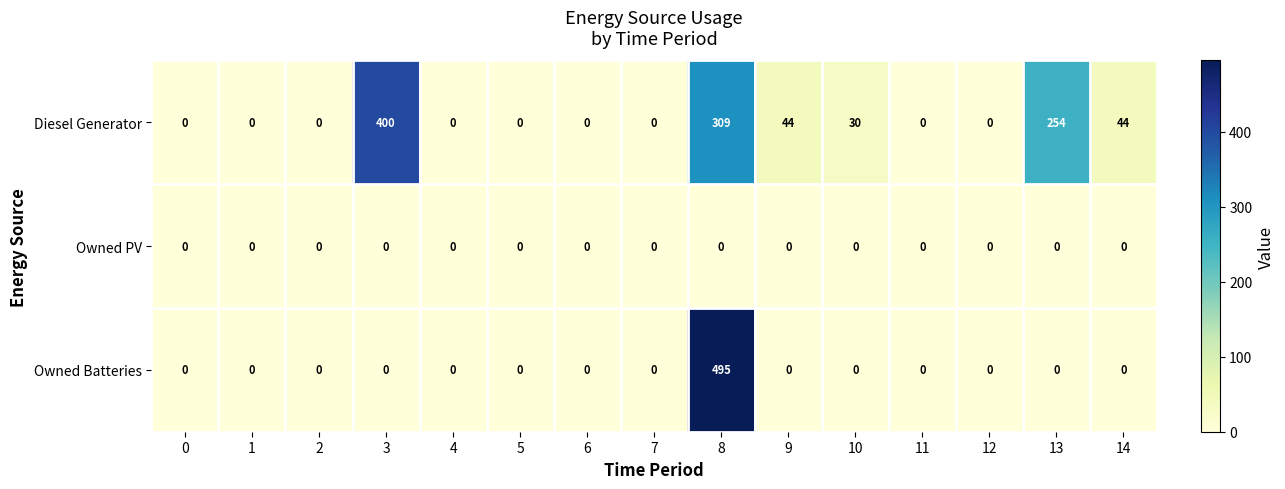

List the series in order of their peak value, lowest first.

Owned PV, Diesel Generator, Owned Batteries